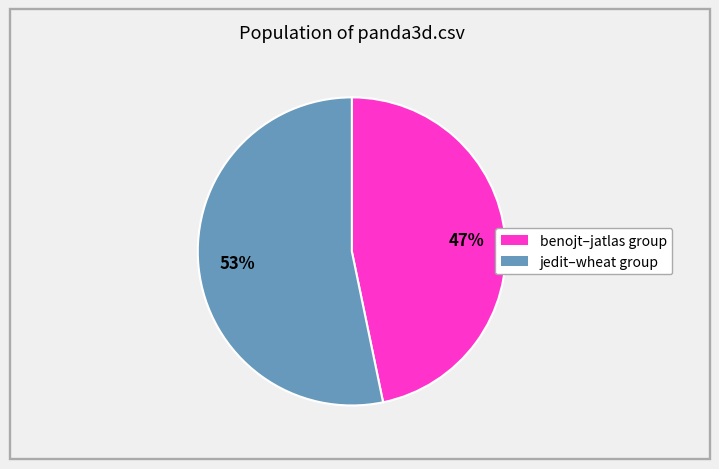

Does any single category account for the majority?

Yes